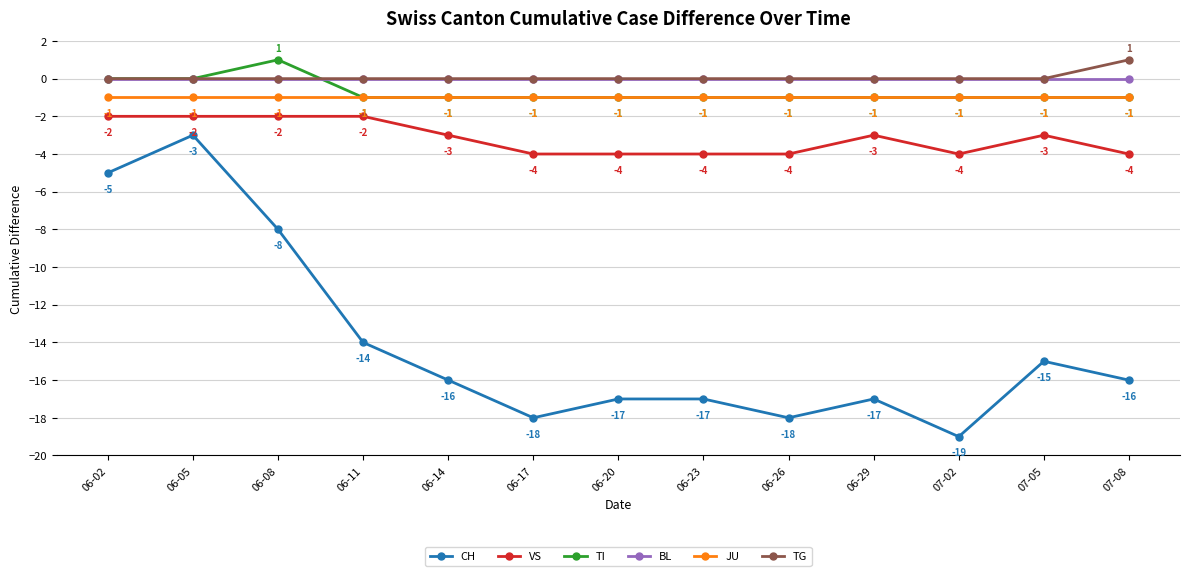

True or false: VS and BL intersect in this chart.

False